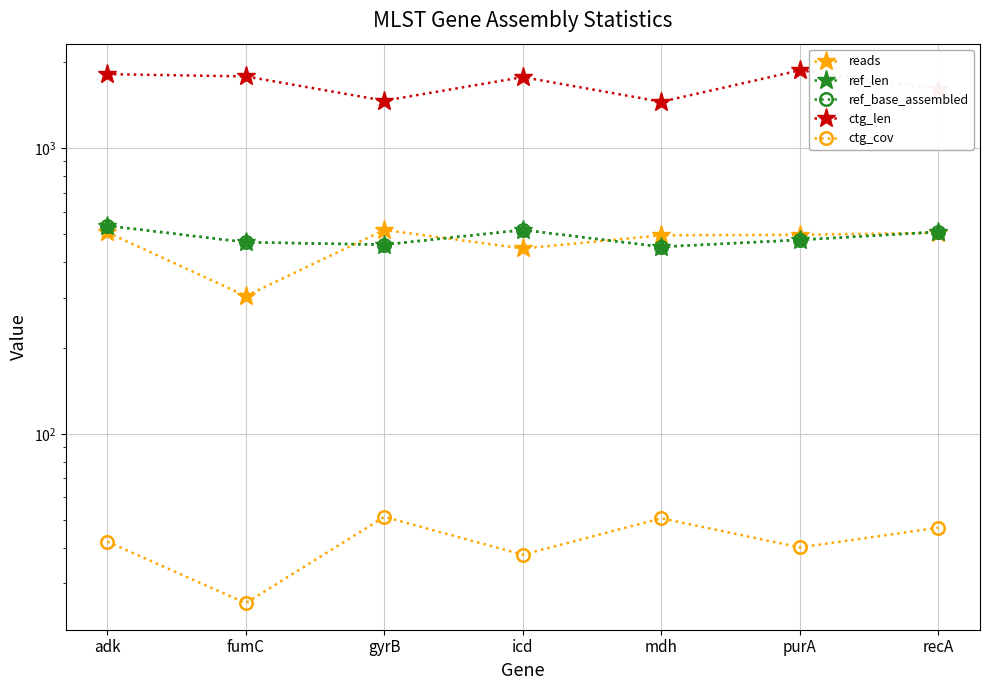

List the labels in order of ctg_len value, largest first.

purA, adk, fumC, icd, recA, gyrB, mdh